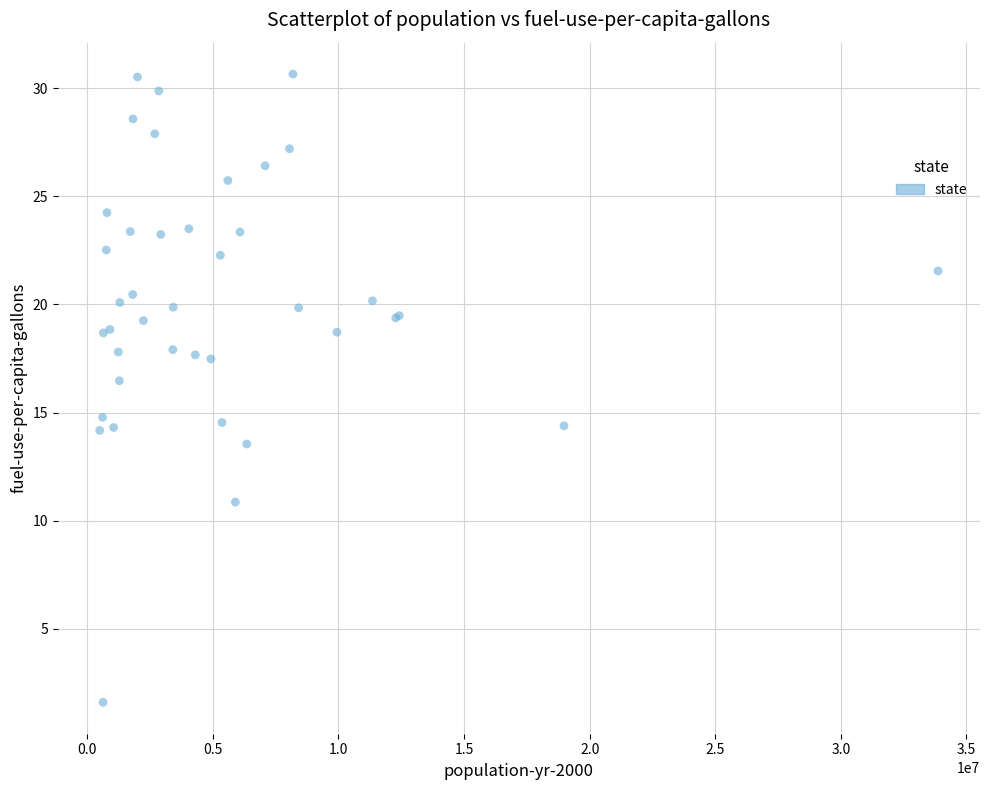

What Y value in the scatter plot is closest to 16?

16.5